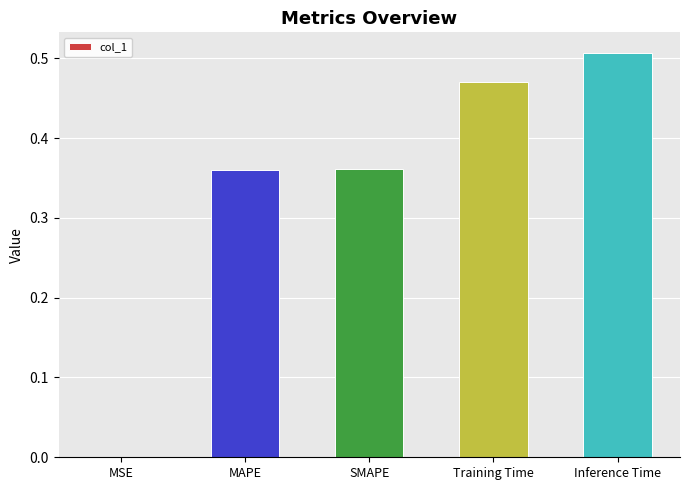

What is the difference between the values at MAPE and Training Time?

0.1